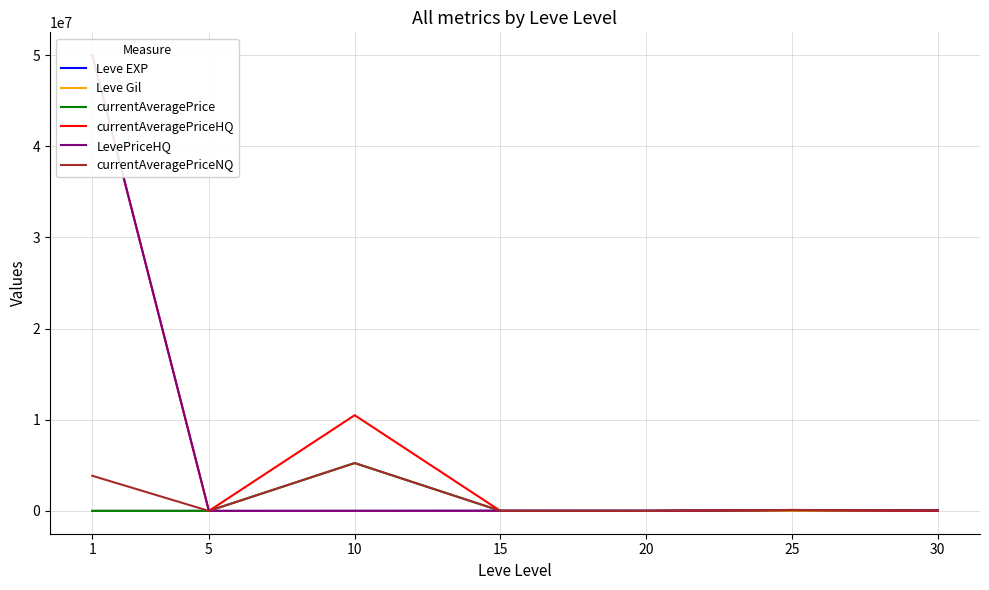

True or false: currentAveragePriceHQ and currentAveragePrice cross at least once.

True